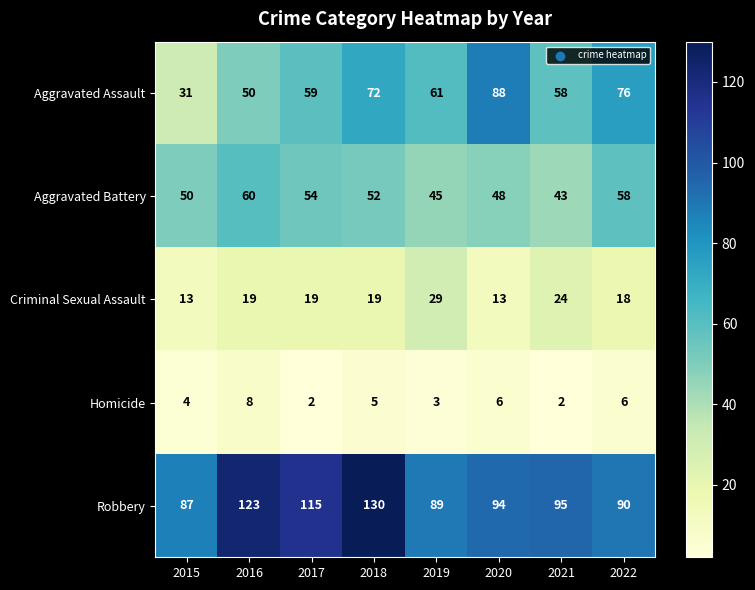

How many categories are shown in the chart?

8